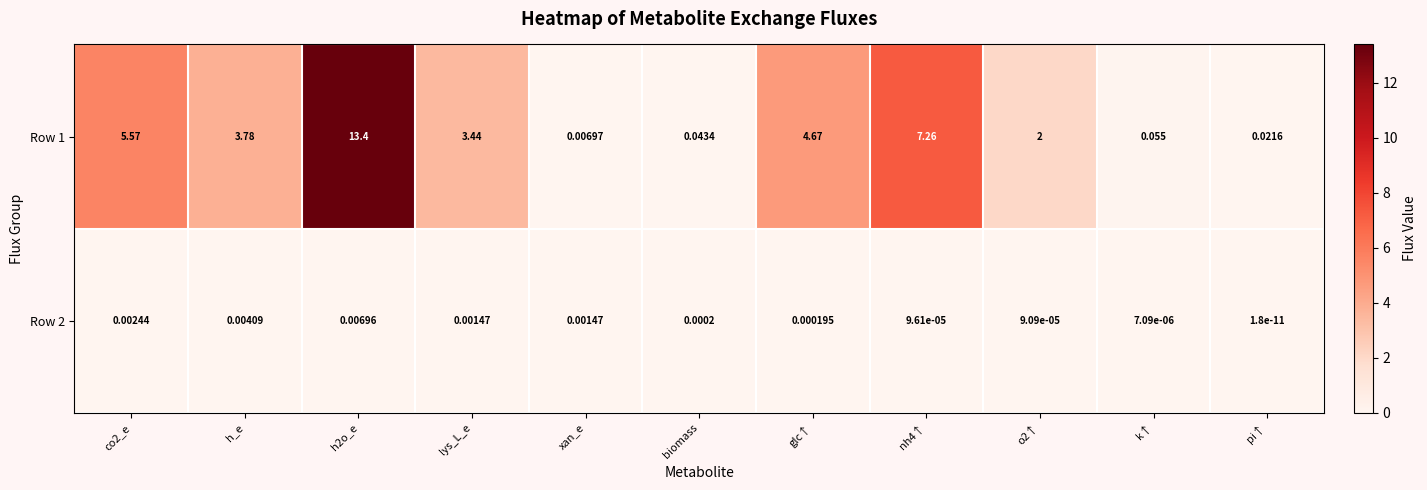

Which series has the largest total across all categories?

Row 1